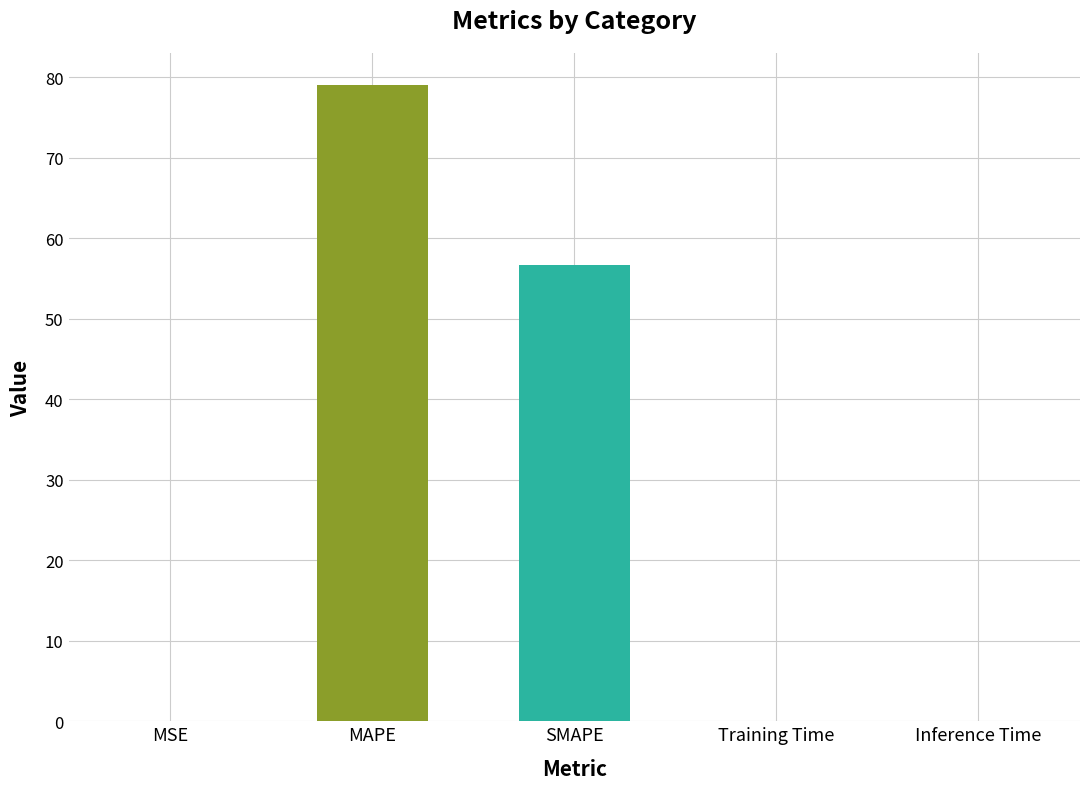

Where is the data nearest to the value 39?

SMAPE